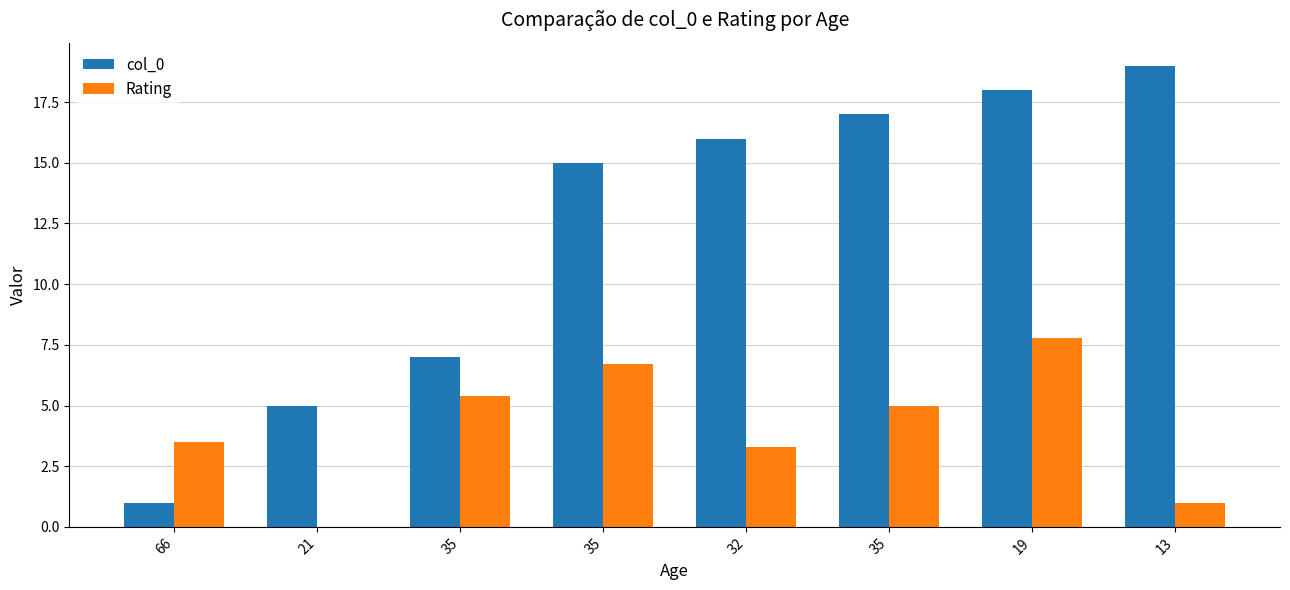

How many positive values does the Rating series have?

7